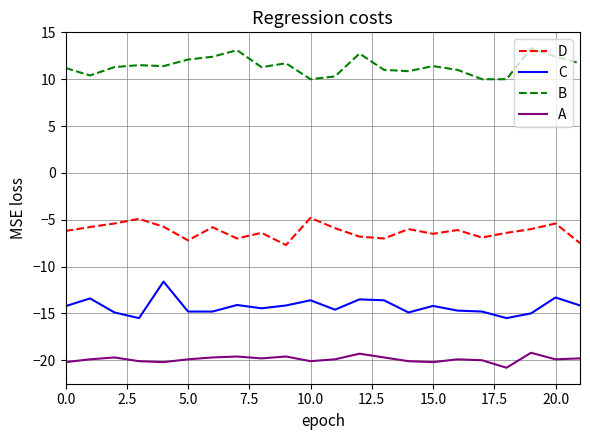

At how many categories does at least one series exceed 5?

22